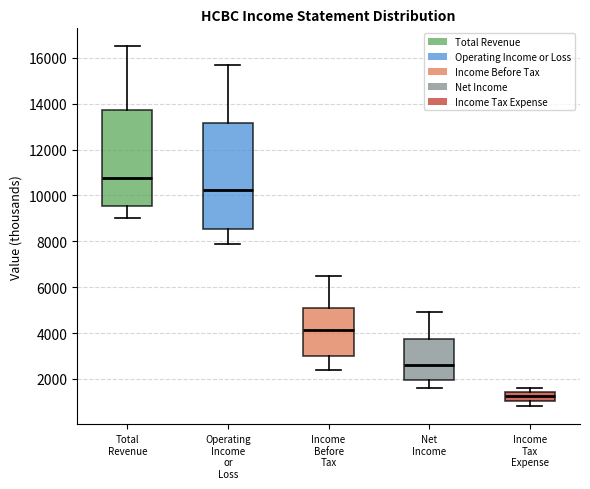

Reading left to right, transcribe this box plot: for each box, give where its median line is, the range the box spans, and where its two whiskers end, as read against the y-axis. The values are not printed on the chart, so give them approximately, as read against the axis.

Total Revenue: median 10800, box 9600 to 13800, whiskers 9000 to 16600
Operating Income or Loss: median 10200, box 8600 to 13200, whiskers 8000 to 15800
Income Before Tax: median 4200, box 3000 to 5200, whiskers 2400 to 6600
Net Income: median 2600, box 2000 to 3800, whiskers 1600 to 5000
Income Tax Expense: median 1200, box 1000 to 1400, whiskers 800 to 1600